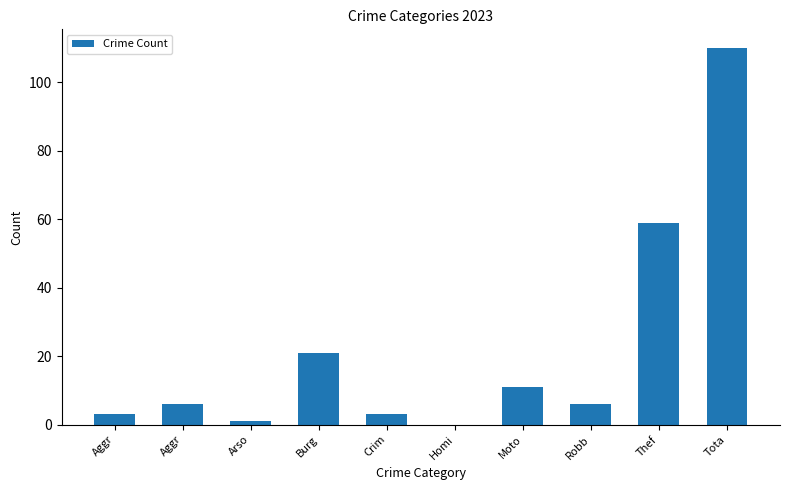

How many series are shown in this chart?

1